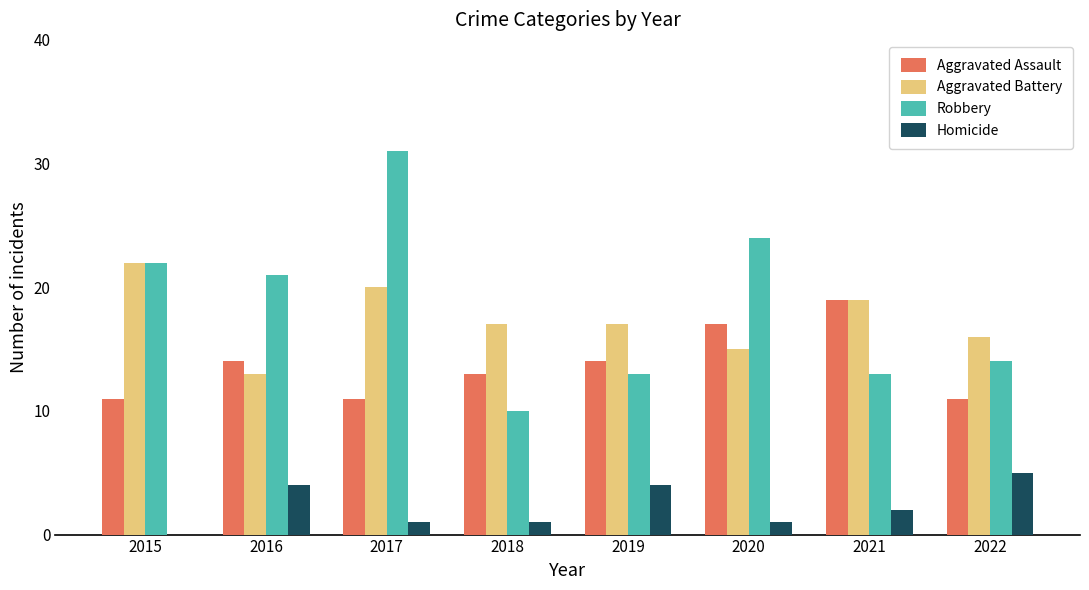

What is the greatest value displayed?

31